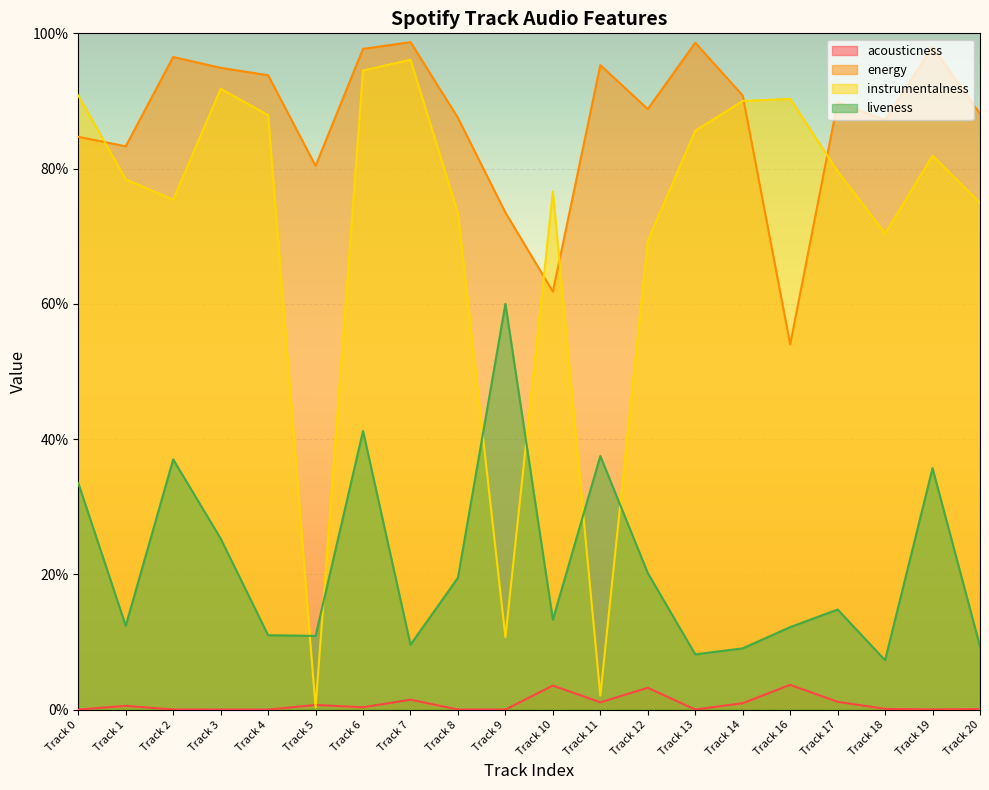

Reading left to right, what are all the values shown in this chart?

acousticness: 0.0	0.0	0.0	0.0	0.0	0.0	0.0	0.0	0.0	0.0	0.0	0.0	0.0	0.0	0.0	0.0	0.0	0.0	0.0	0.0
energy: 0.8	0.8	1.0	0.9	0.9	0.8	1.0	1.0	0.9	0.7	0.6	1.0	0.9	1.0	0.9	0.5	0.9	0.9	1.0	0.9
instrumentalness: 0.9	0.8	0.8	0.9	0.9	0.0	0.9	1.0	0.7	0.1	0.8	0.0	0.7	0.9	0.9	0.9	0.8	0.7	0.8	0.7
liveness: 0.3	0.1	0.4	0.3	0.1	0.1	0.4	0.1	0.2	0.6	0.1	0.4	0.2	0.1	0.1	0.1	0.1	0.1	0.4	0.1